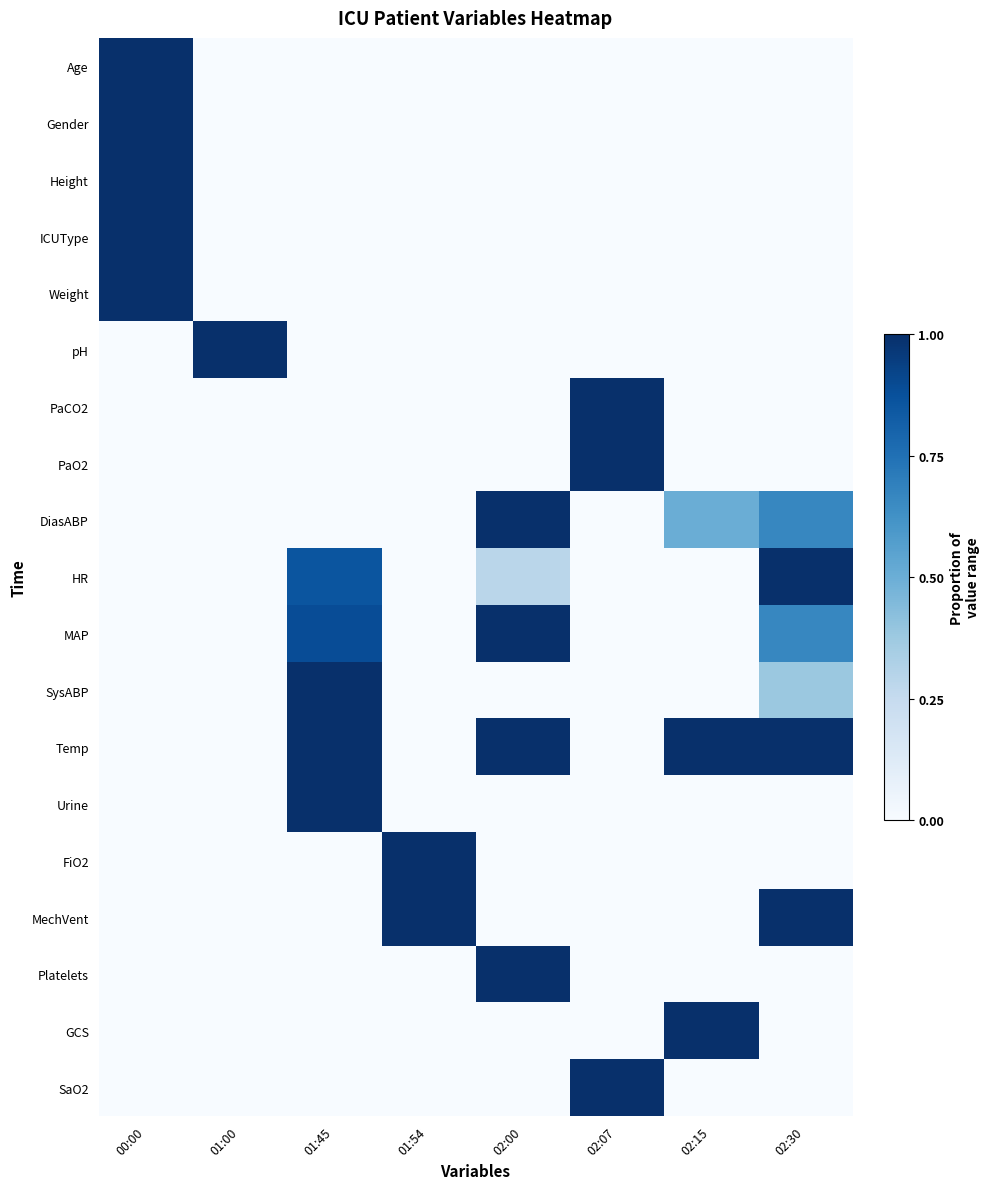

Between 00:00 and 02:00, which is larger?

00:00